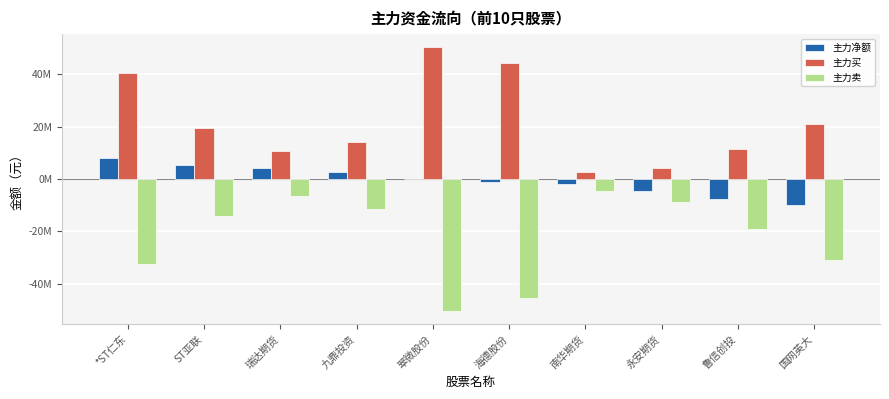

Is it true that 主力买 equals 2866938 at 南华期货?

True